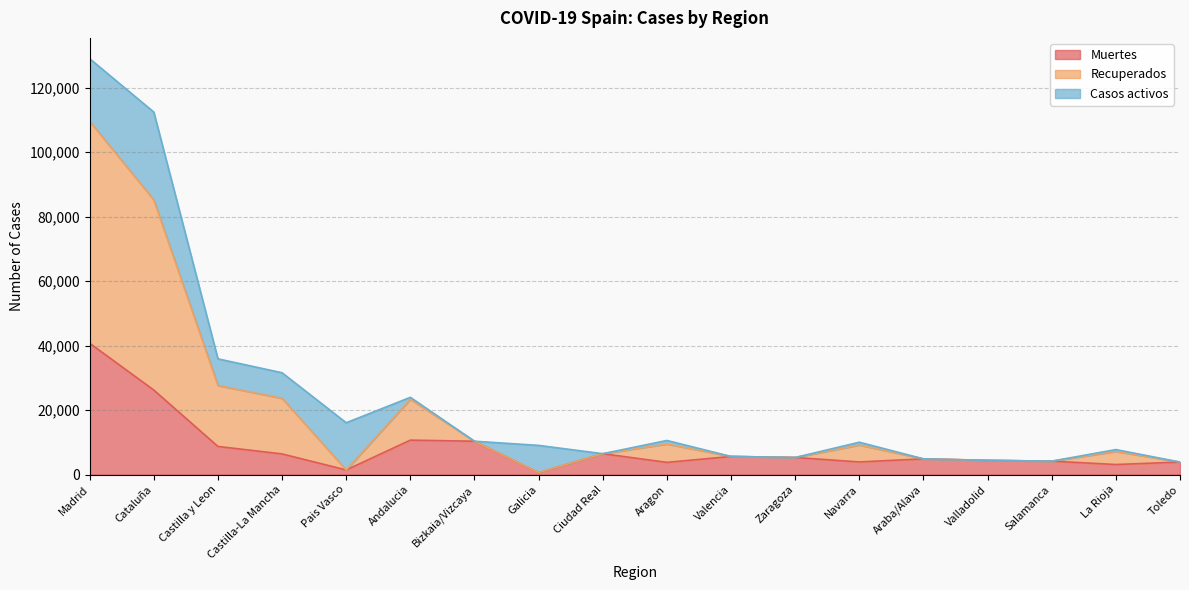

At which category is the sum across all series the highest?

Madrid